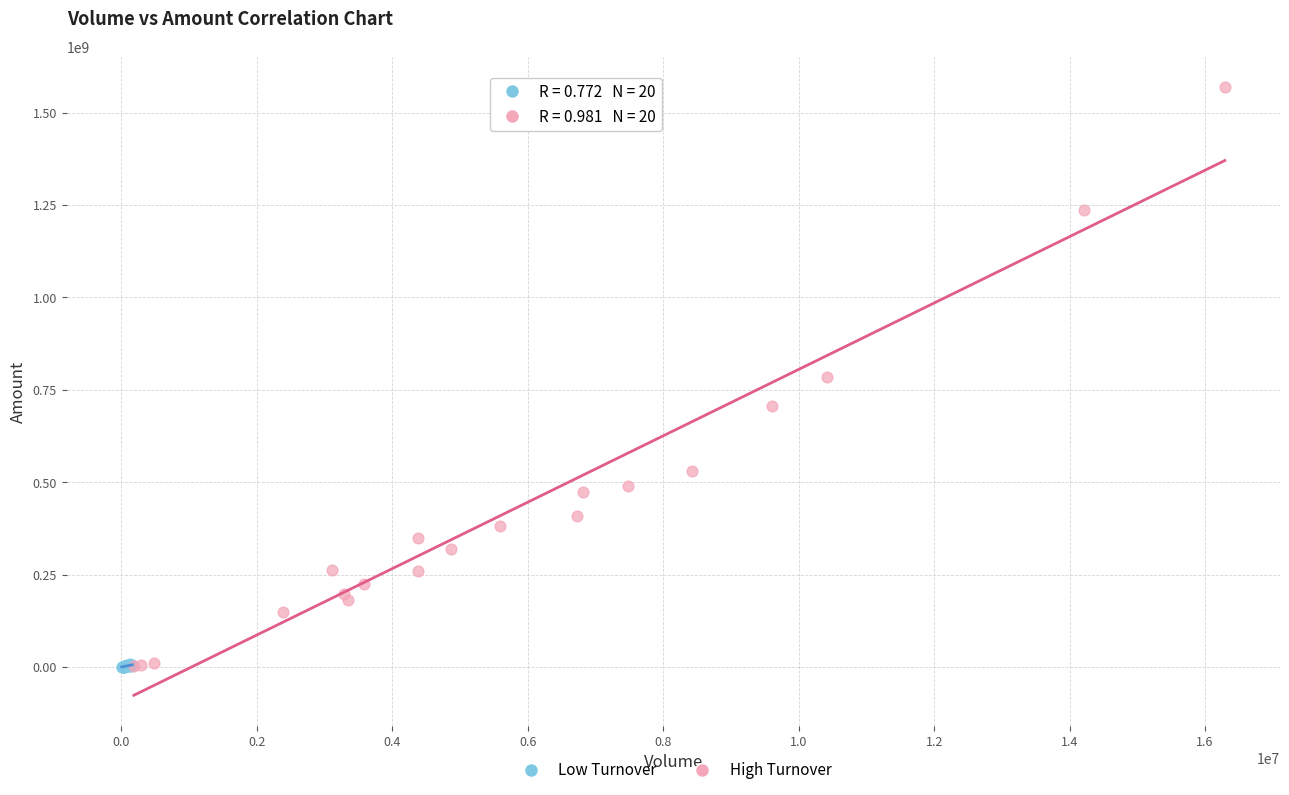

Which series has the largest Y range (max minus min)?

High Turnover